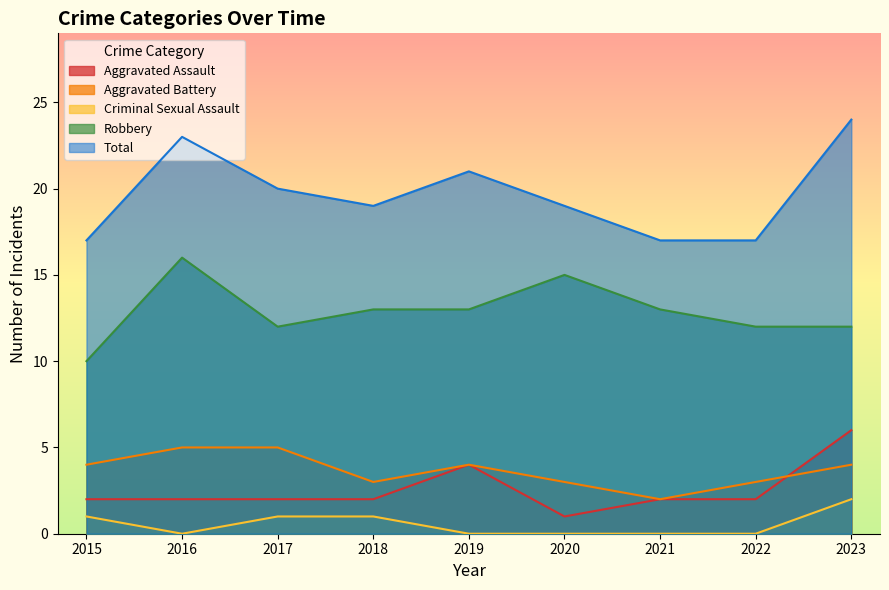

Where is the first local maximum for Robbery?

2016